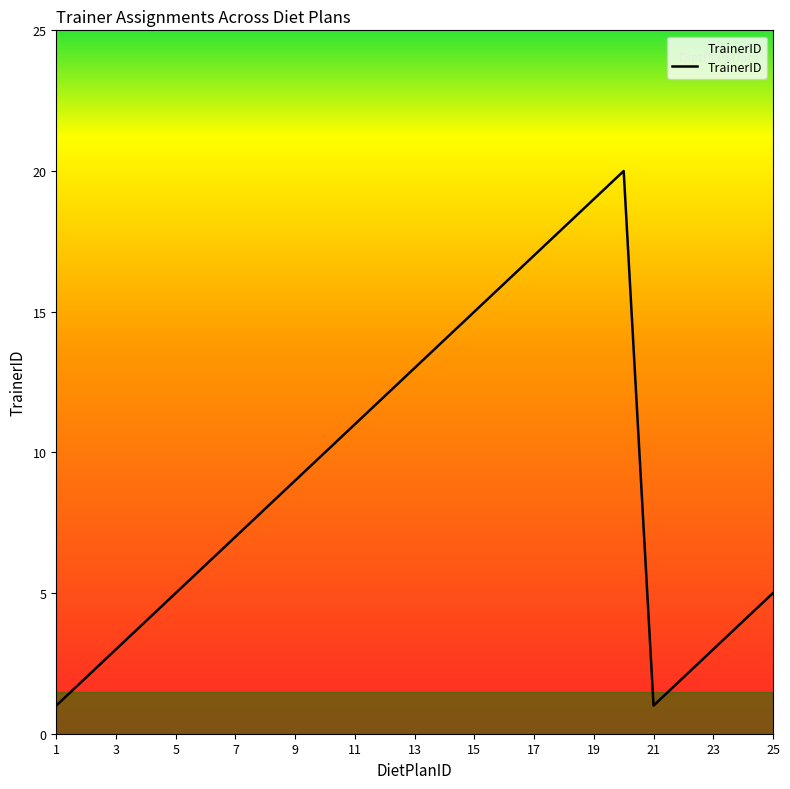

Reading right to left, what are all the values shown in this chart?

5	4	3	2	1	20	19	18	17	16	15	14	13	12	11	10	9	8	7	6	5	4	3	2	1